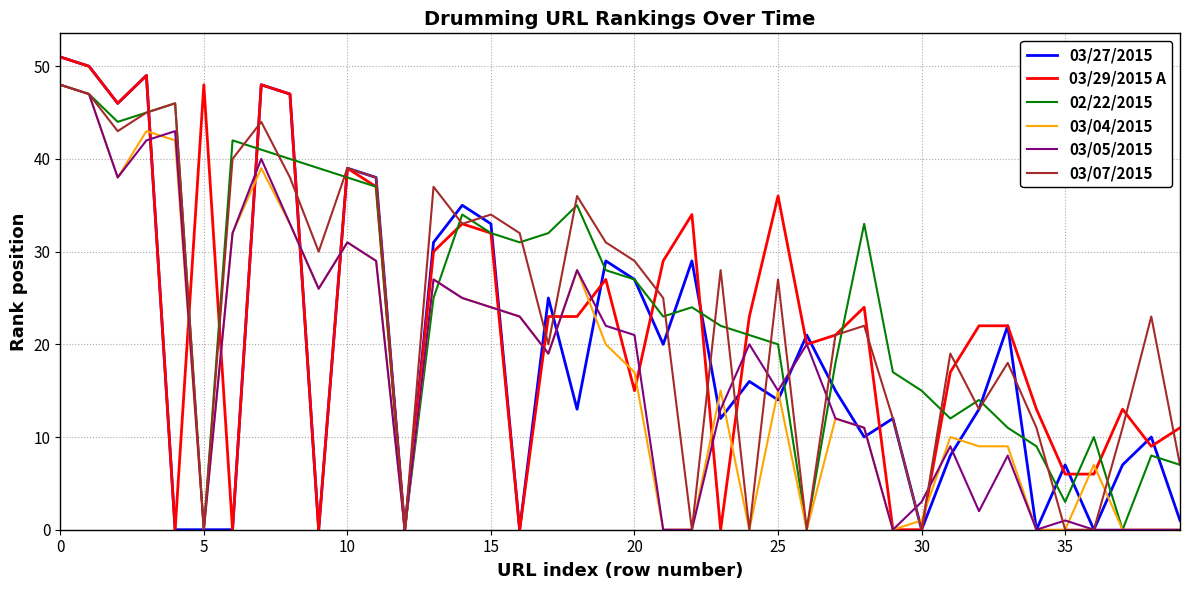

What is the maximum value shown in the chart?

51